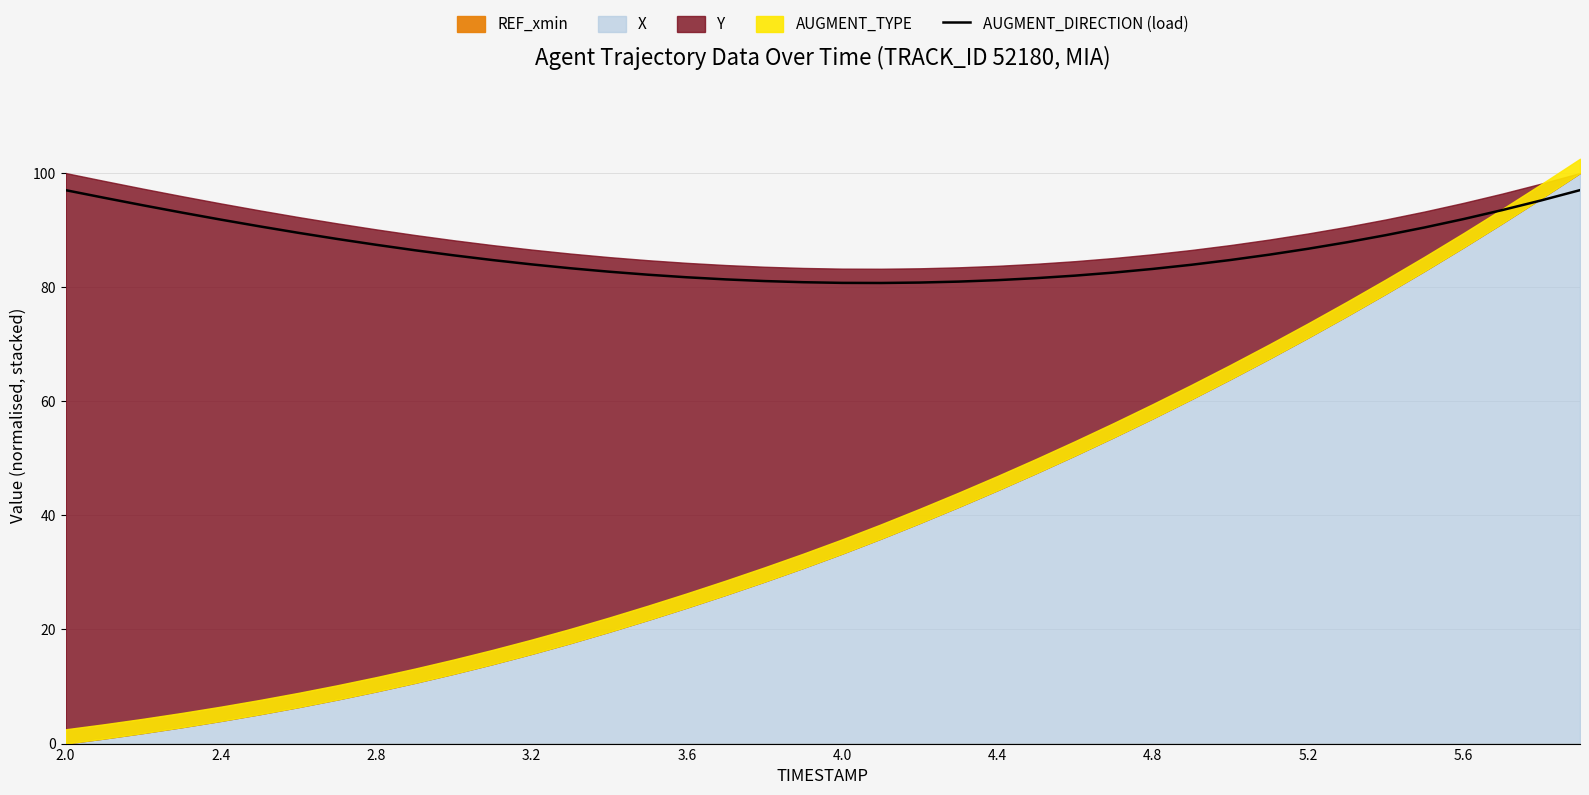

How many values are below 85?

20